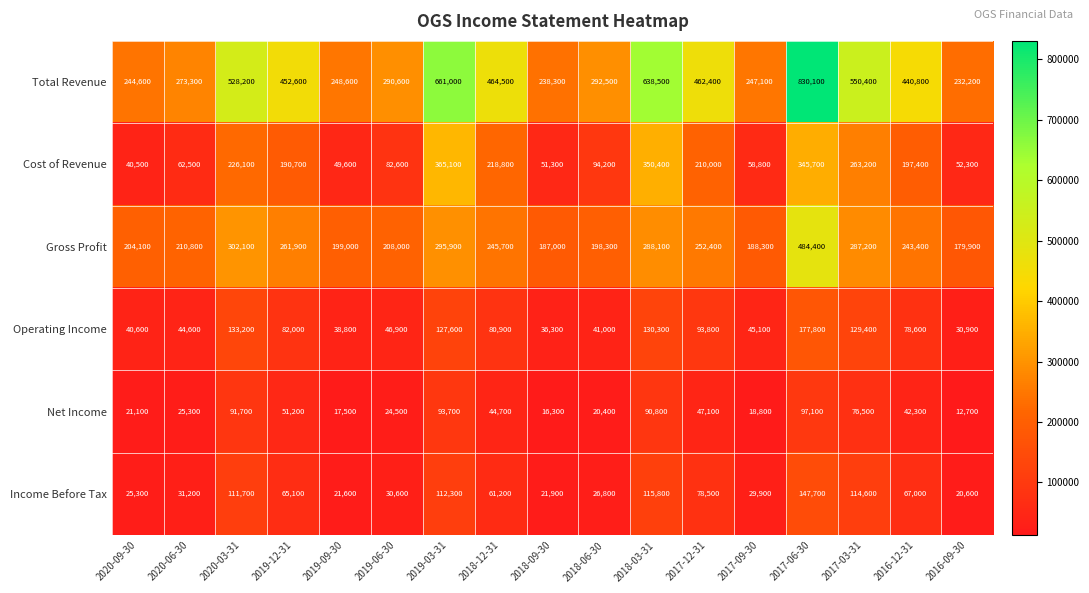

At which label does Total Revenue first exceed 440800?

2020-03-31